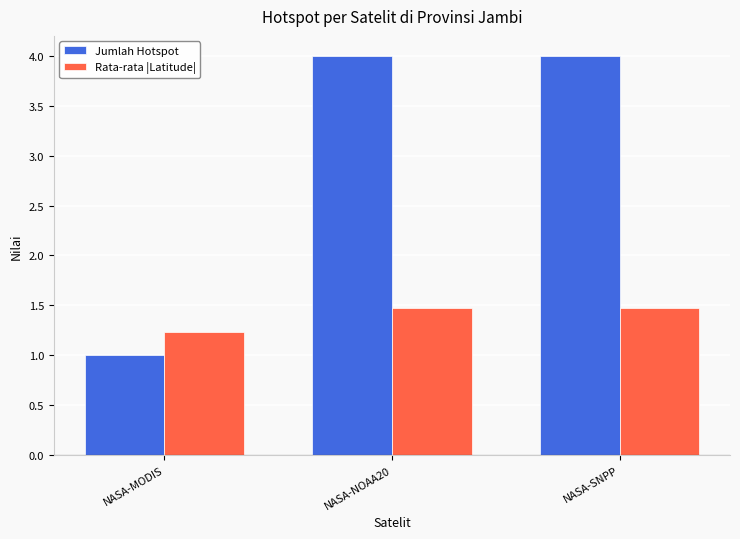

What is the difference between the highest and lowest values at NASA-SNPP?

2.5